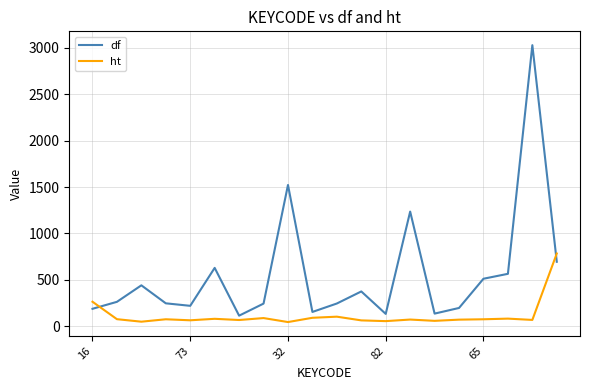

Which series has the largest total across all categories?

df